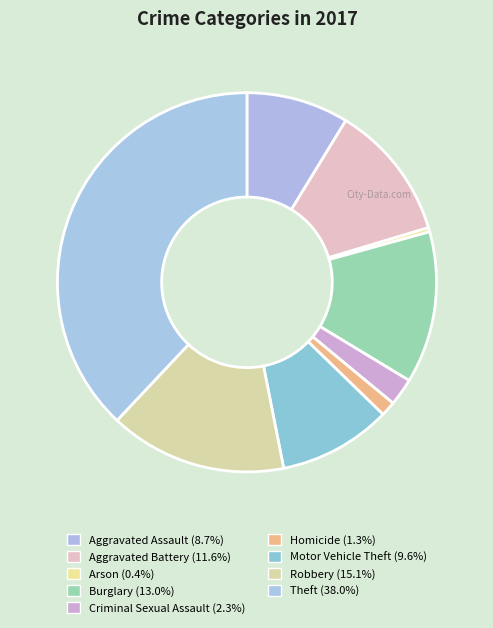

How many segments does this pie chart have?

9